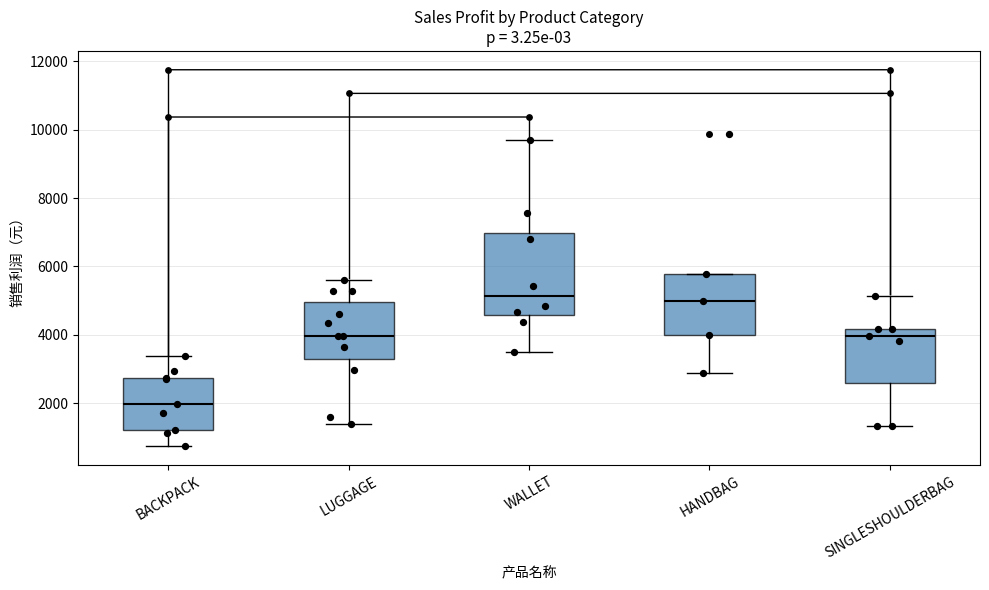

Comparing the boxes themselves (not the whiskers), which one is the tallest?

WALLET